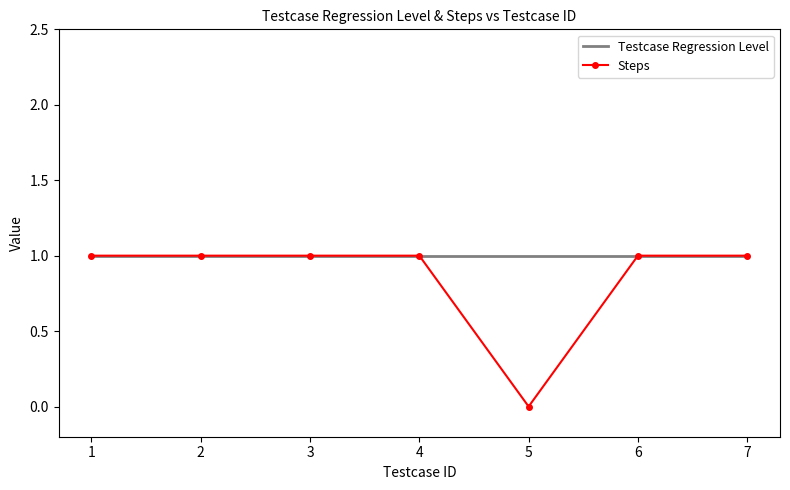

Reading right to left, extract all data points from this chart.

Testcase Regression Level: 1	1	1	1	1	1	1
Steps: 1	1	0	1	1	1	1